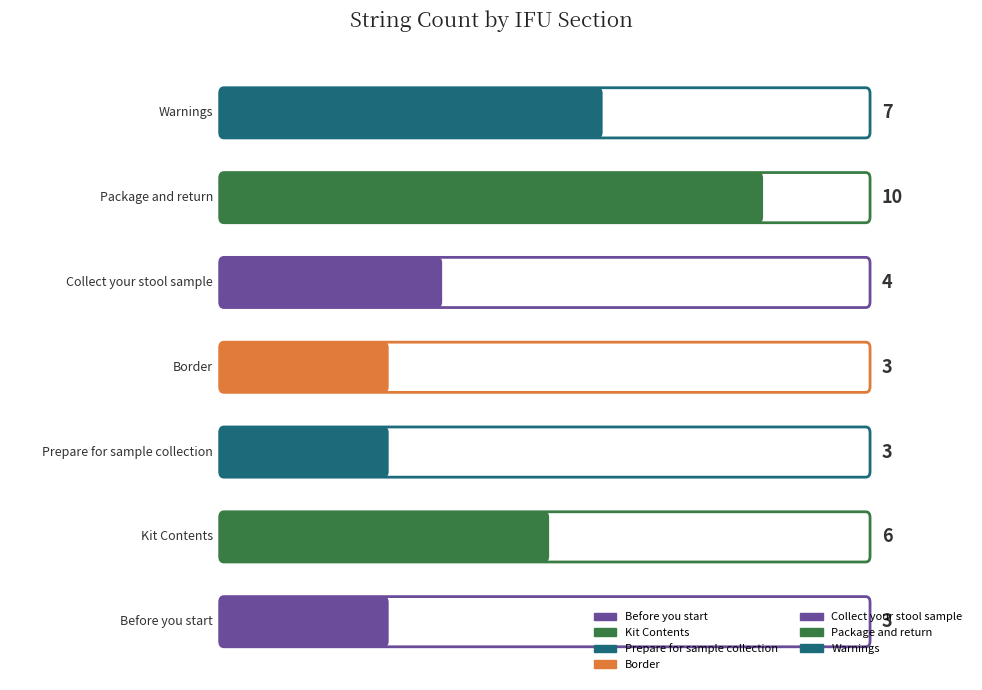

What is the difference between the second highest and minimum values?

4